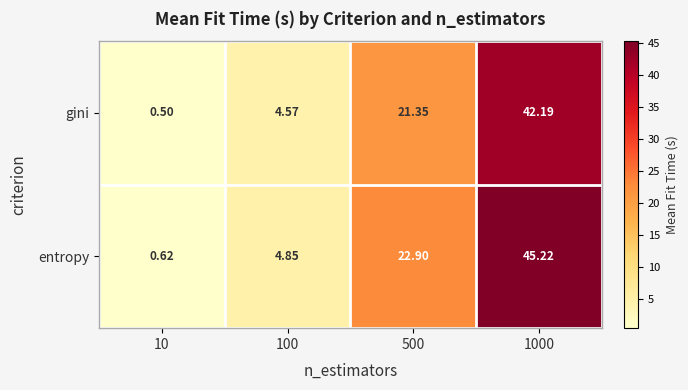

Count the number of data series in this chart.

2